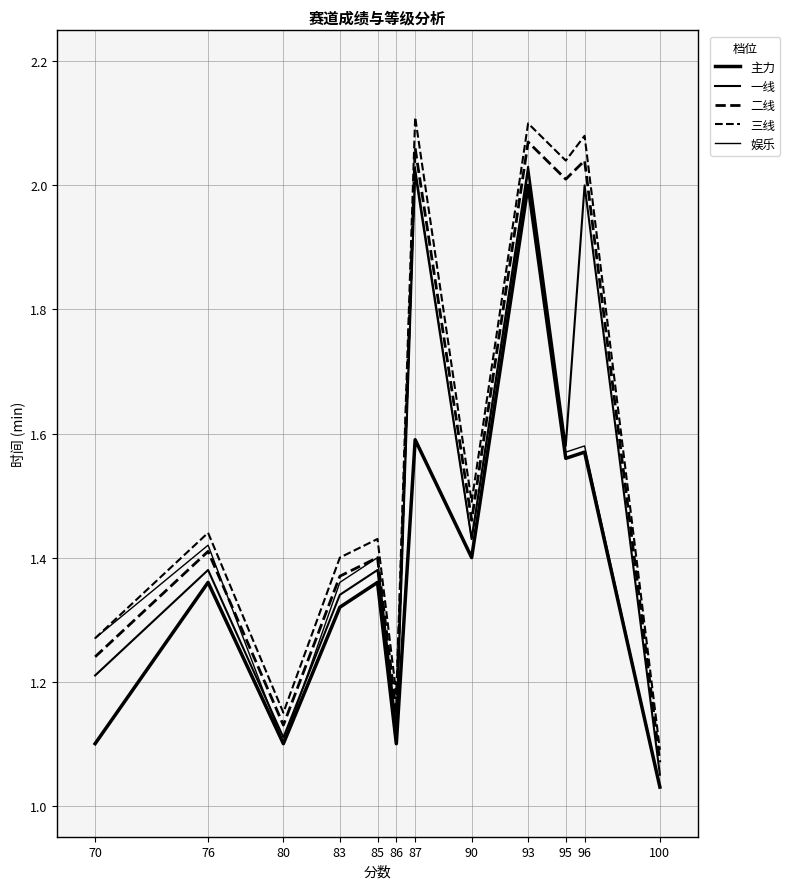

Reading left to right, extract all data points from this chart.

主力: 70=1.1	76=1.4	80=1.1	83=1.3	85=1.4	86=1.1	87=1.6	90=1.4	93=2.0	95=1.6	96=1.6	100=1.0
一线: 70=1.2	76=1.4	80=1.1	83=1.3	85=1.4	86=1.1	87=2.0	90=1.4	93=2.0	95=1.6	96=2.0	100=1.1
二线: 70=1.2	76=1.4	80=1.1	83=1.4	85=1.4	86=1.1	87=2.1	90=1.5	93=2.1	95=2.0	96=2.0	100=1.1
三线: 70=1.3	76=1.4	80=1.1	83=1.4	85=1.4	86=1.2	87=2.1	90=1.5	93=2.1	95=2.0	96=2.1	100=1.1
娱乐: 70=1.3	76=1.4	80=1.1	83=1.4	85=1.4	86=1.1	87=2.0	90=1.4	93=2.0	95=1.6	96=1.6	100=1.0